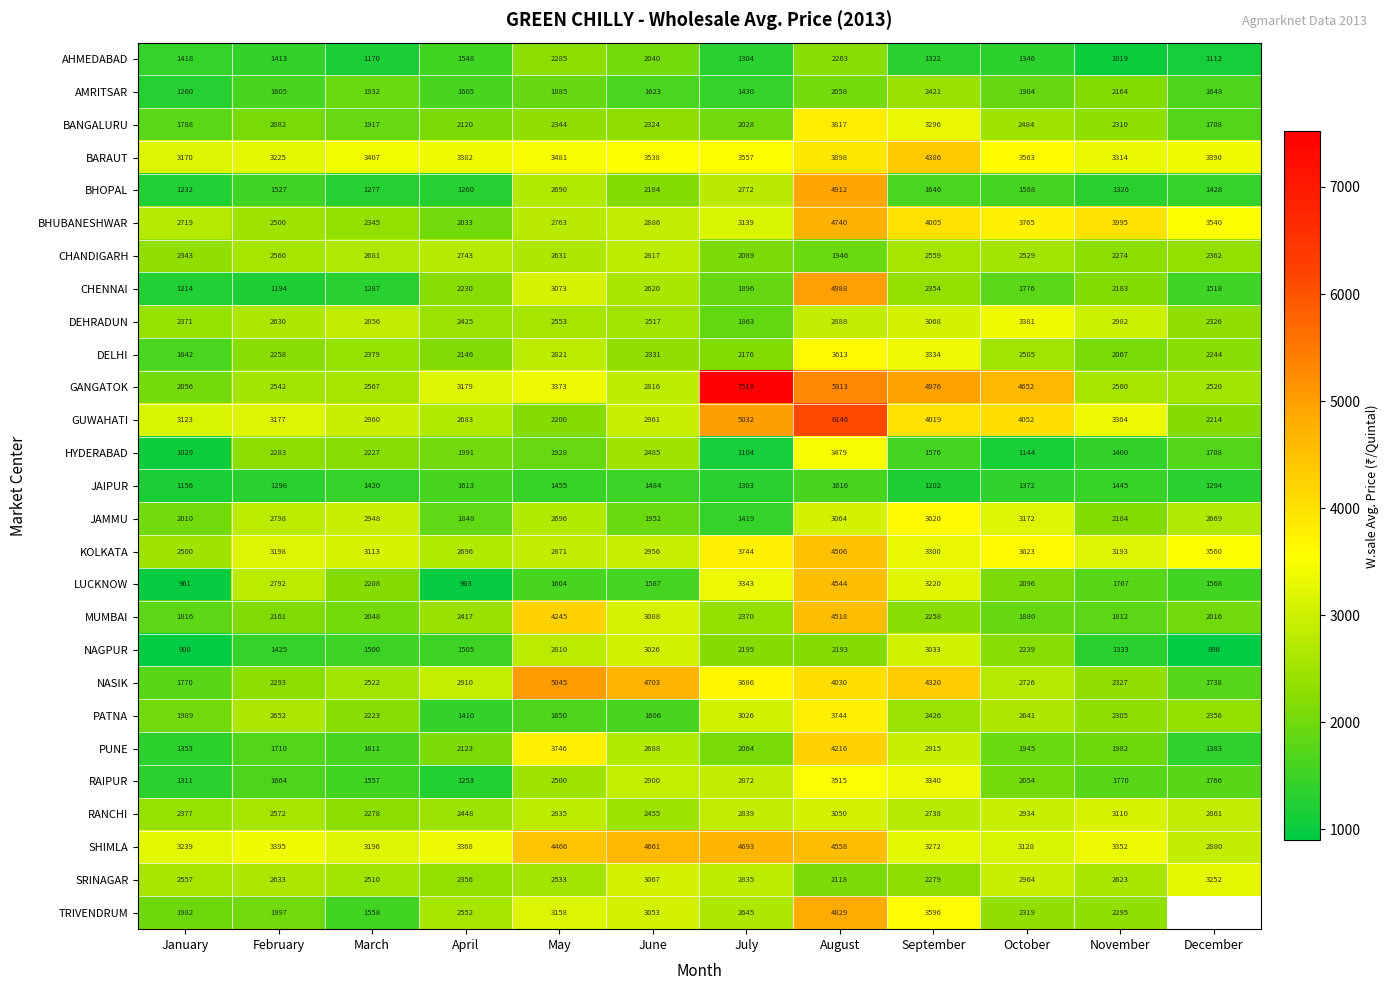

At how many categories does at least one series exceed 2681?

12